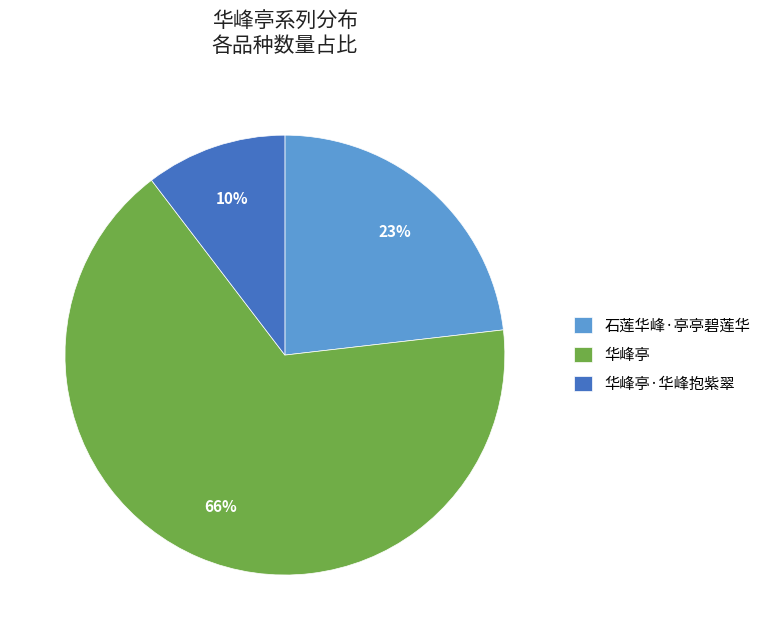

Rank the categories by value from lowest to highest.

华峰亭·华峰抱紫翠, 石莲华峰·亭亭碧莲华, 华峰亭